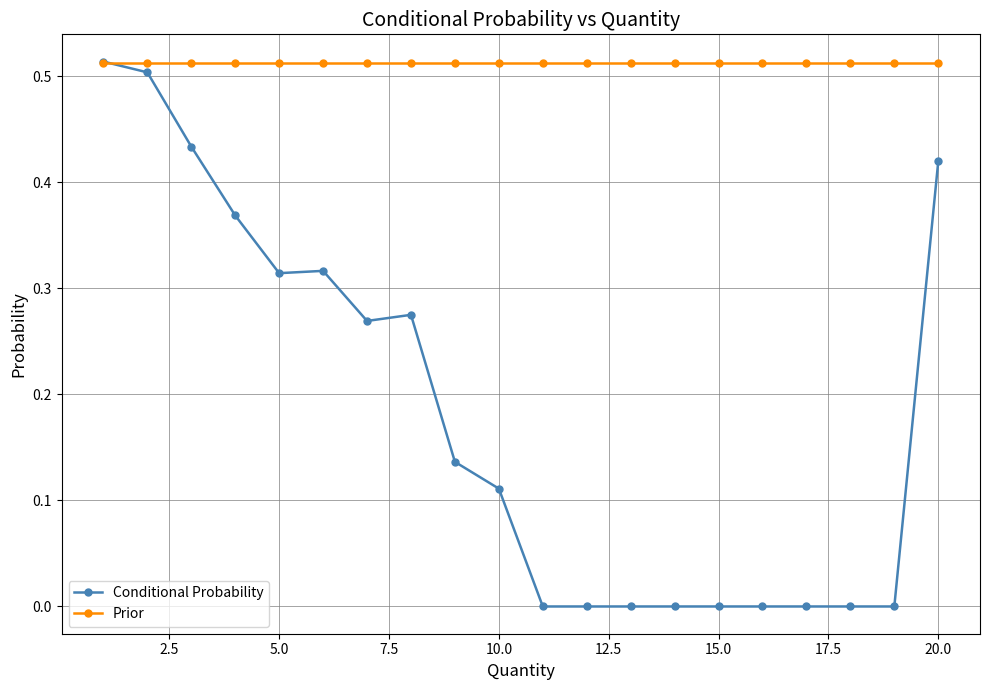

True or false: Conditional Probability has more than 1 points higher than both neighbors.

True